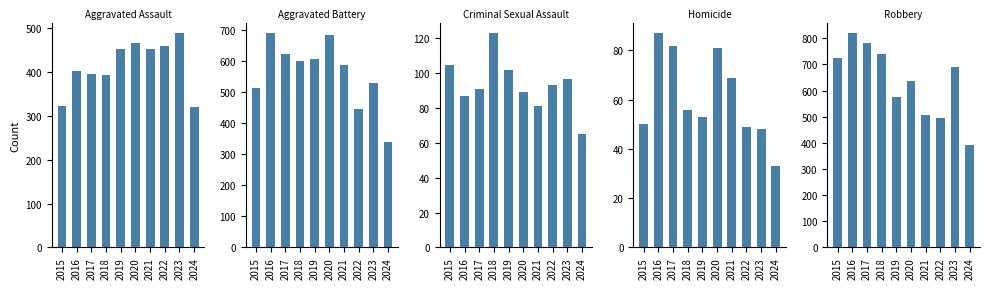

Reading left to right, transcribe all the data shown in this chart.

Aggravated Assault: 2015=323	2016=402	2017=396	2018=392	2019=452	2020=466	2021=452	2022=458	2023=488	2024=319
Aggravated Battery: 2015=515	2016=691	2017=623	2018=600	2019=608	2020=686	2021=587	2022=446	2023=530	2024=341
Criminal Sexual Assault: 2015=105	2016=87	2017=91	2018=123	2019=102	2020=89	2021=81	2022=93	2023=97	2024=65
Homicide: 2015=50	2016=87	2017=82	2018=56	2019=53	2020=81	2021=69	2022=49	2023=48	2024=33
Robbery: 2015=726	2016=819	2017=780	2018=741	2019=577	2020=637	2021=506	2022=495	2023=690	2024=391